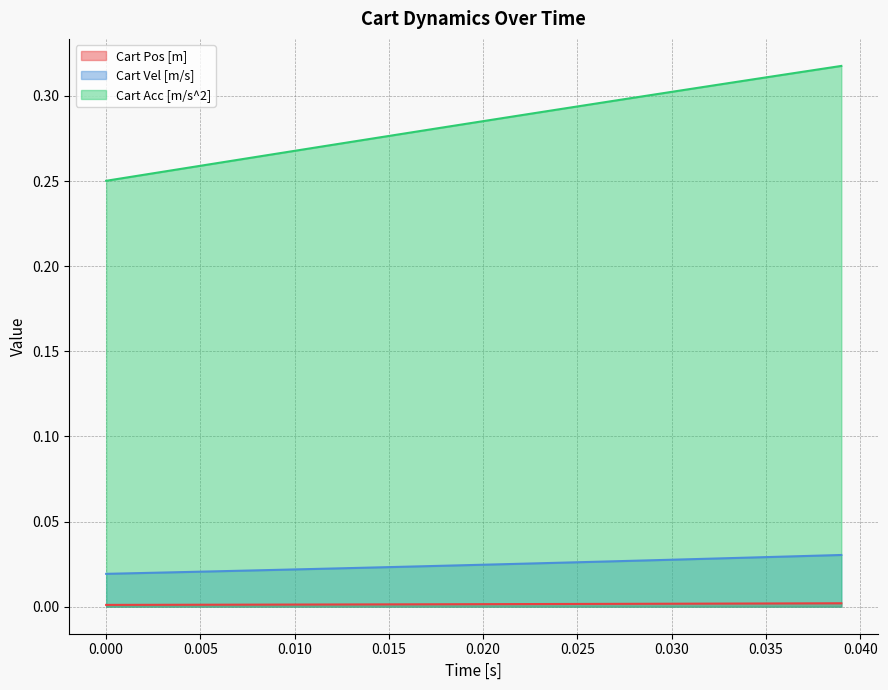

True or false: Cart Acc [m/s^2] and Cart Vel [m/s] intersect in this chart.

False